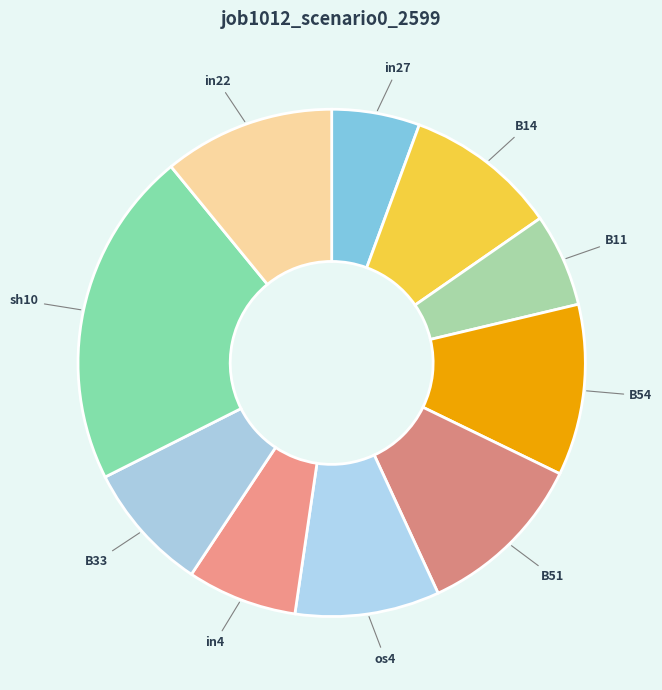

Which category has the biggest portion of the pie?

sh10